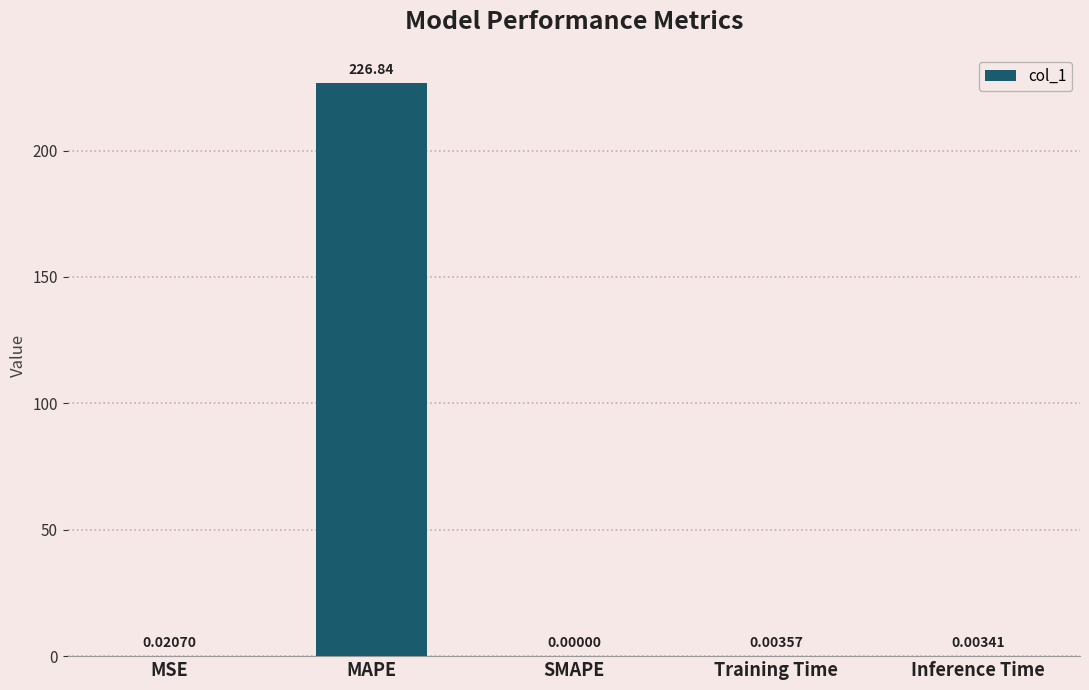

Is it true that the value at MAPE is 361.0?

False